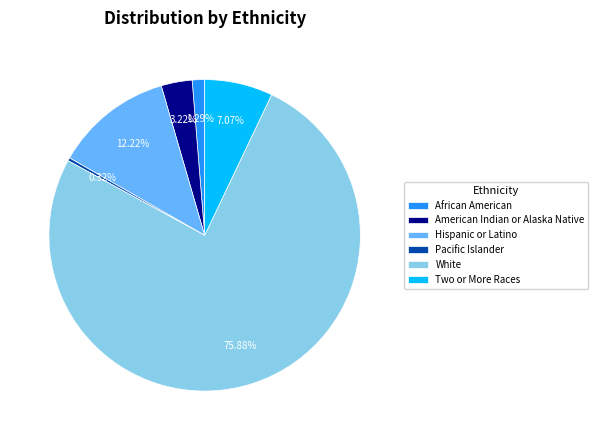

How many slices are in this pie chart?

6